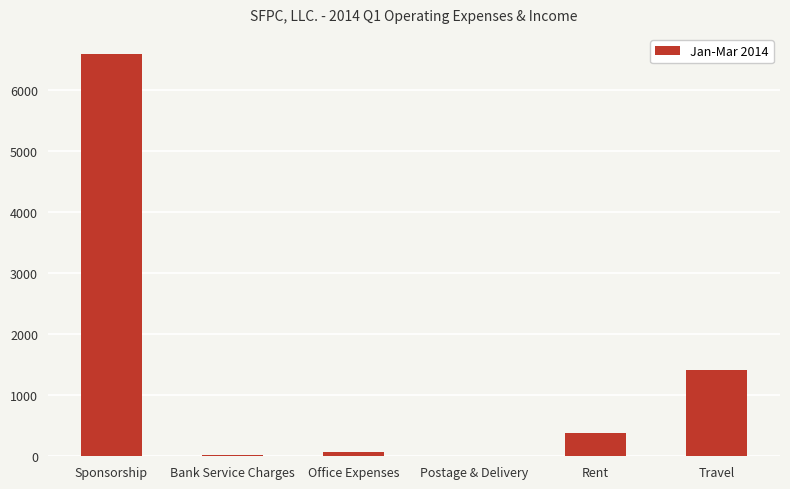

What is the sum of all values?

8453